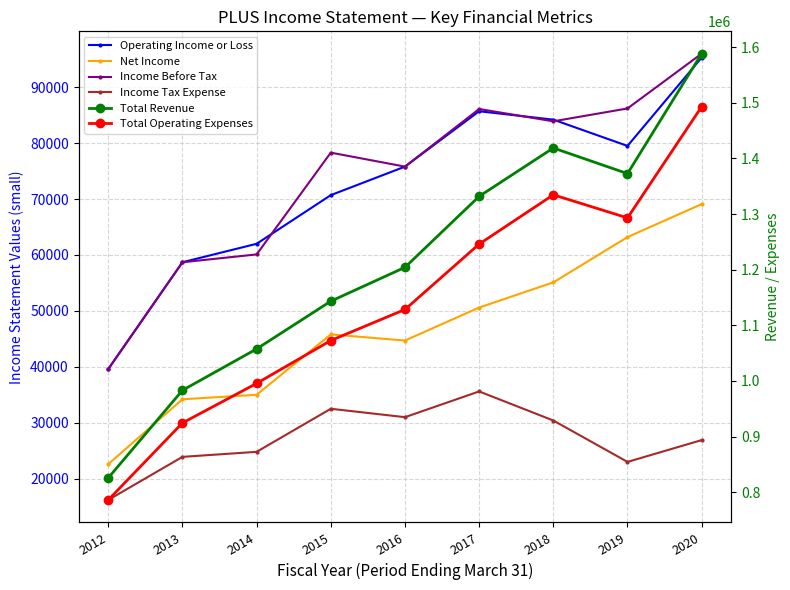

What is the greatest value displayed?

1588400